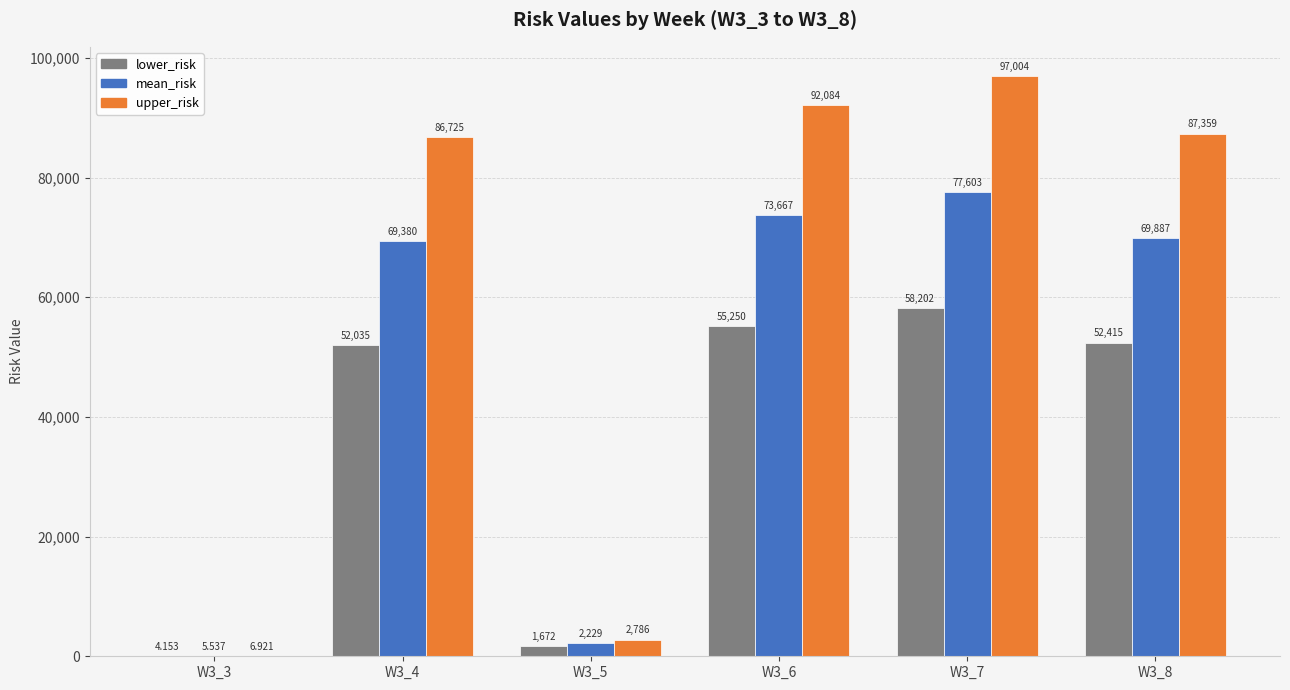

What is the approximate value of mean_risk at W3_4?

69380.6